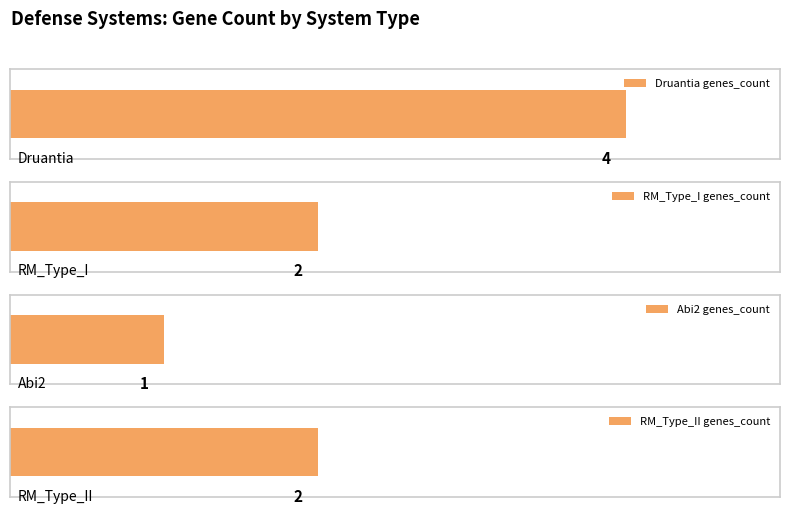

Count the values in the range 2 to 4.

3